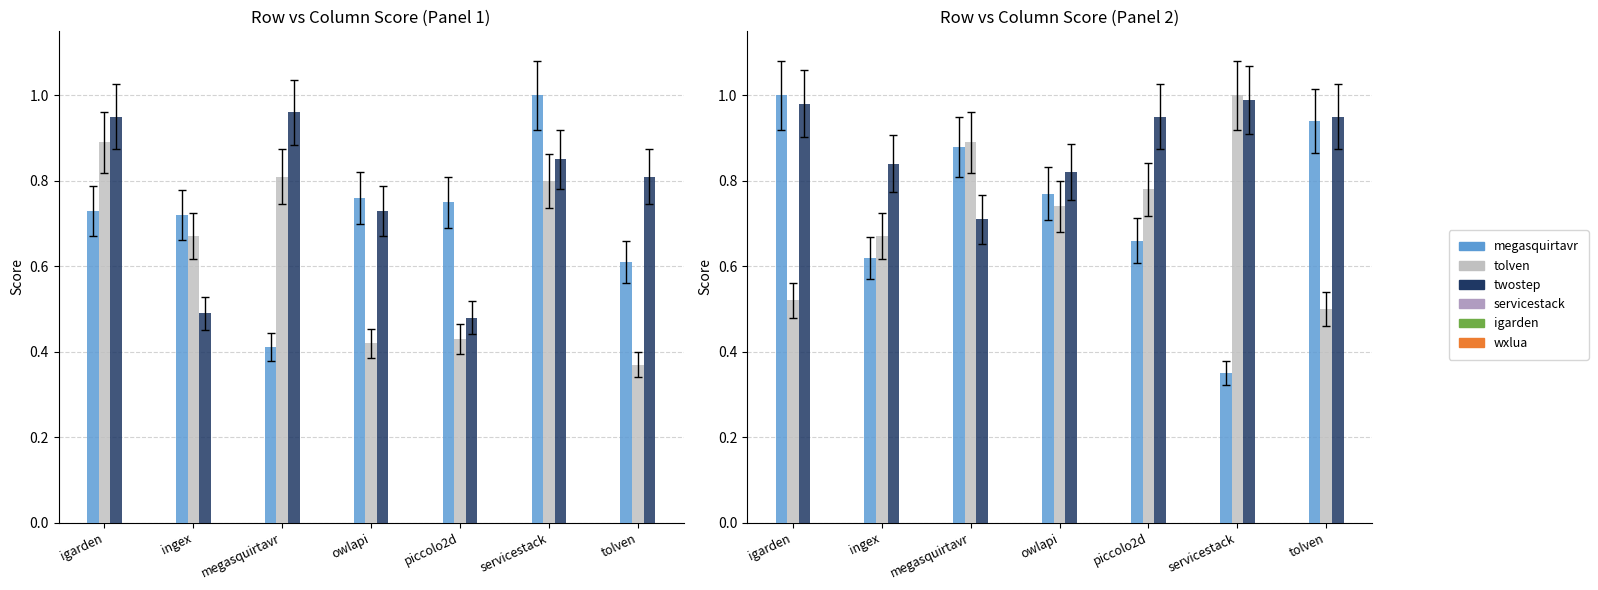

What is the label of the 2nd bar from the left?

ingex